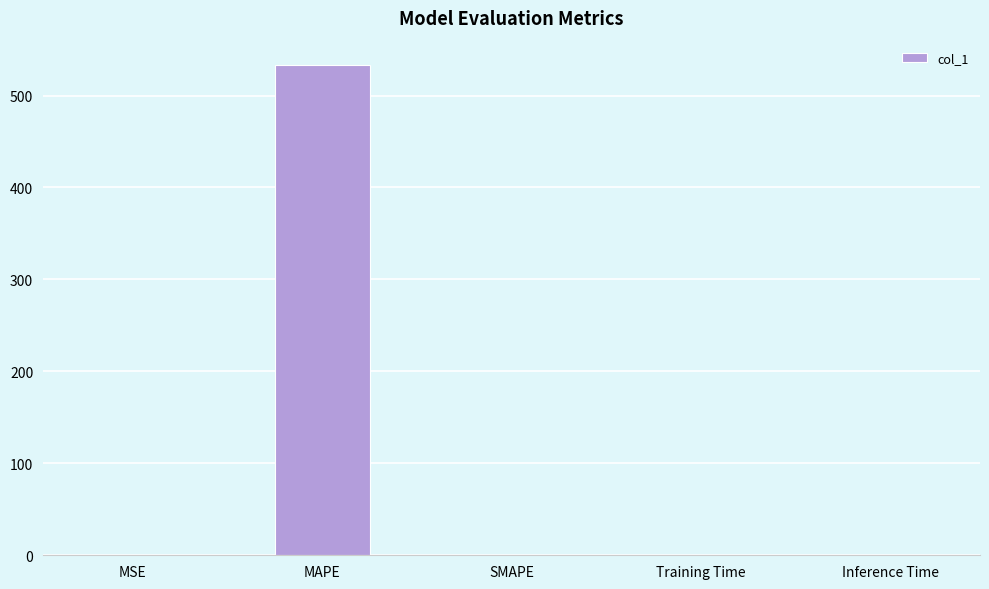

The value at MAPE is 533.0. True or false?

True